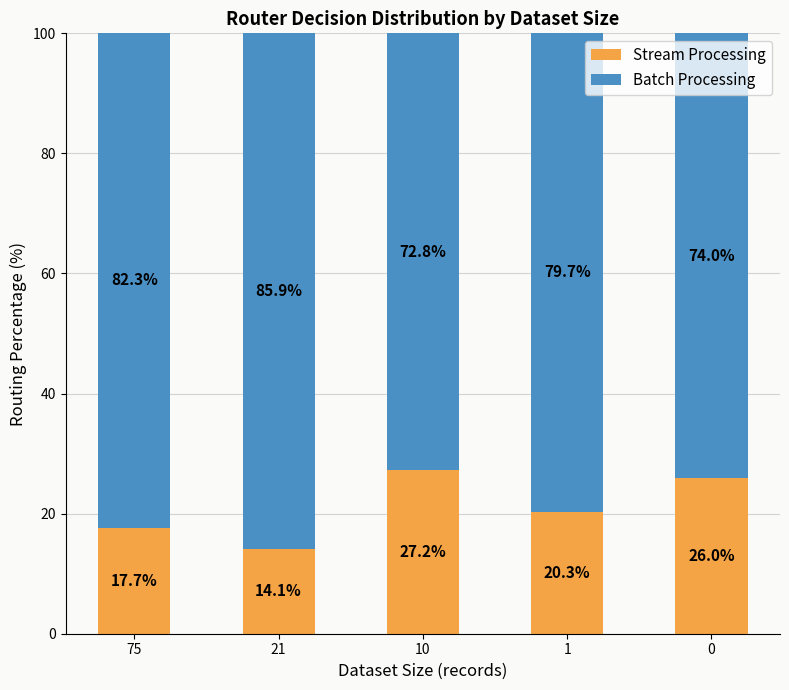

Rank the categories by Stream Processing value from highest to lowest.

10, 0, 1, 75, 21